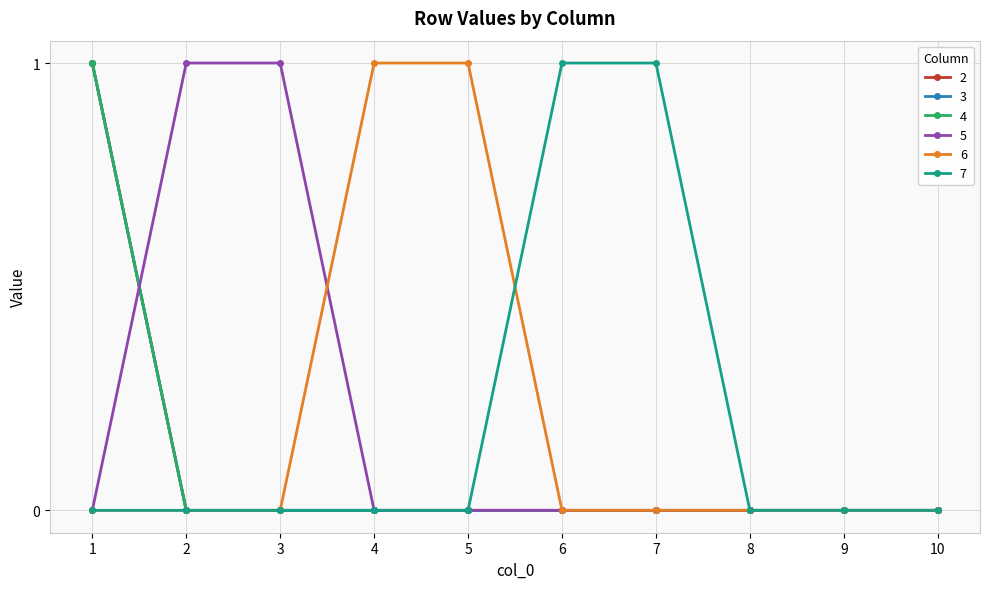

Does the chart have visible grid lines?

Yes